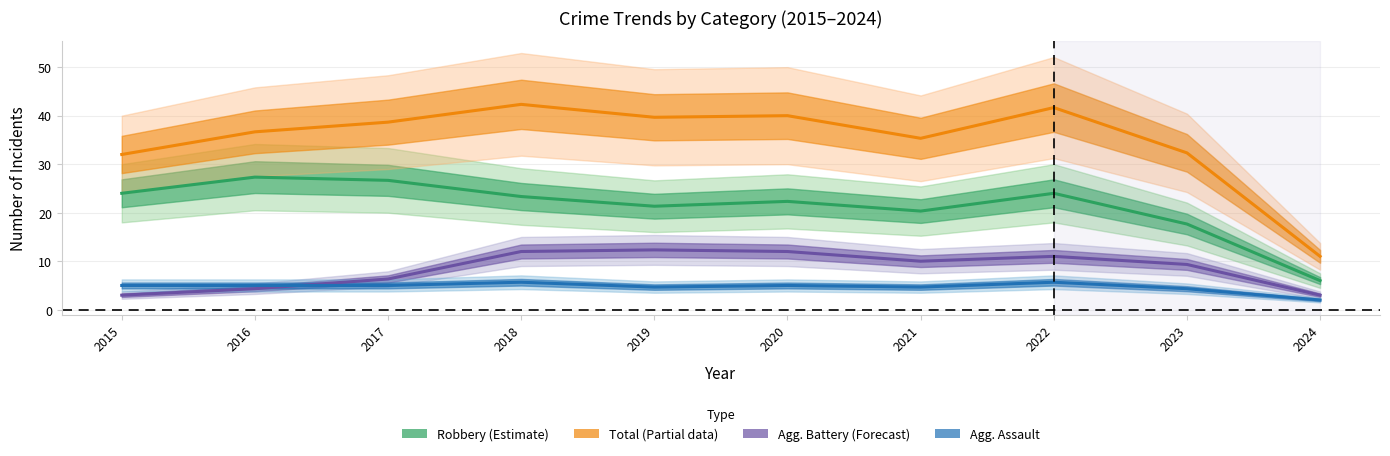

How many data points in Agg. Assault are less than 5?

4